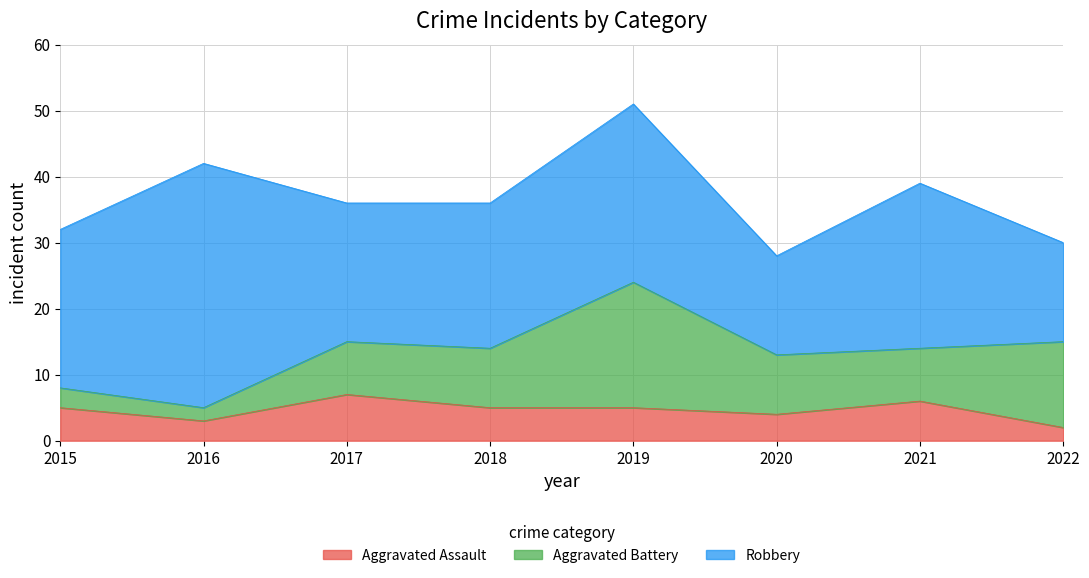

What is the minimum value shown in the chart?

2